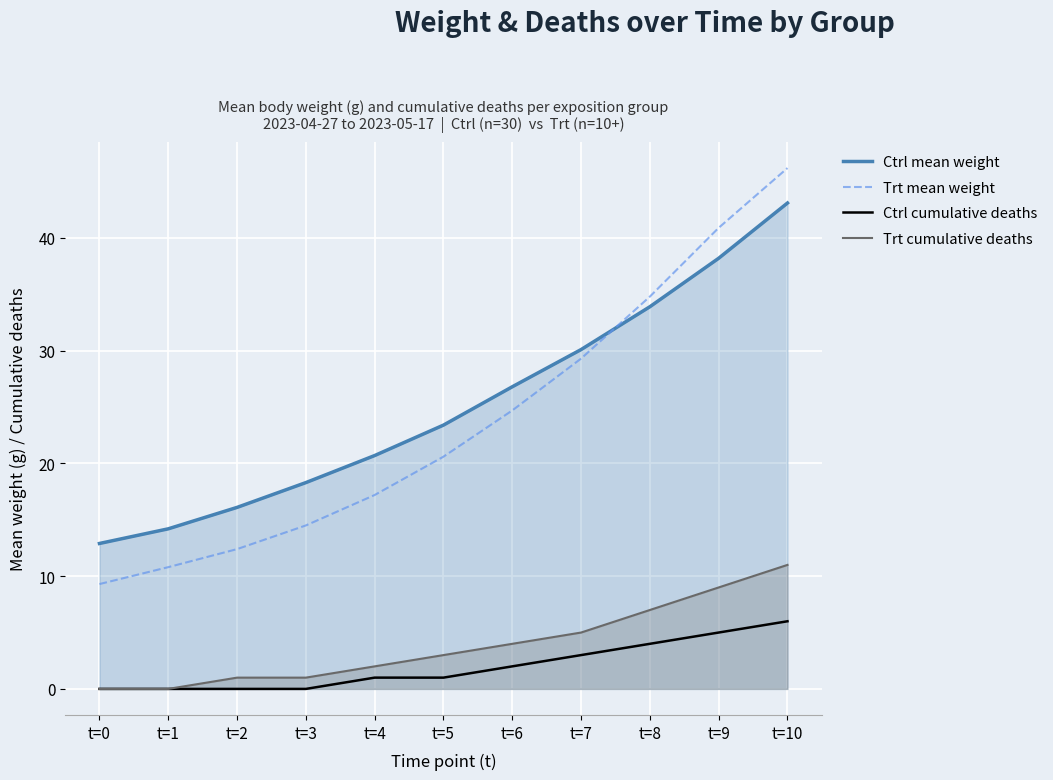

True or false: Ctrl mean weight and Trt cumulative deaths cross at least once.

False